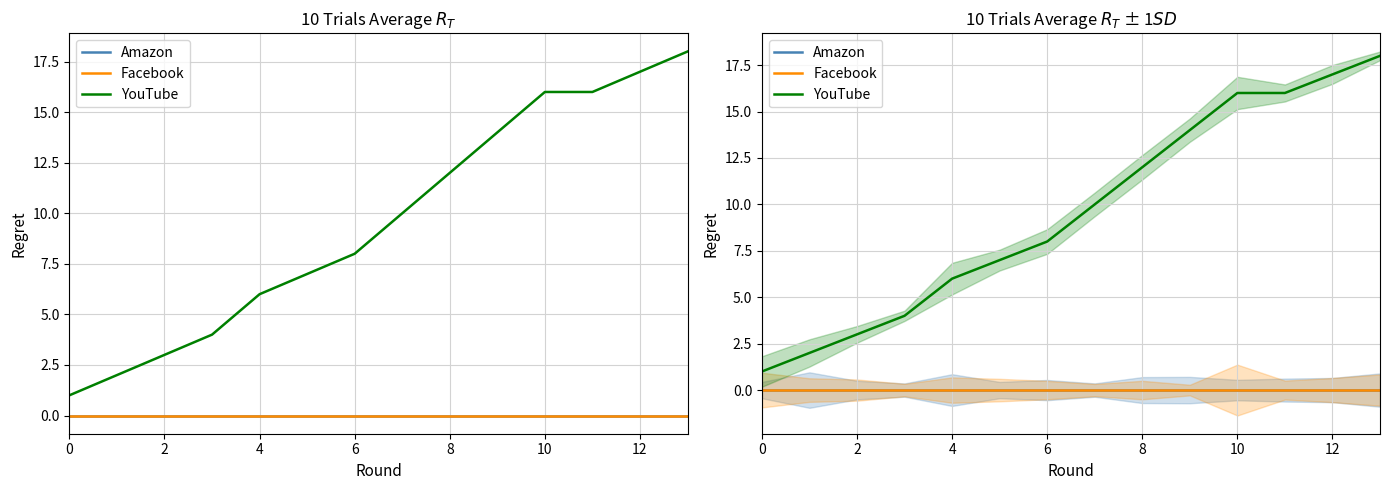

Is it true that Facebook equals 0 at 6?

True